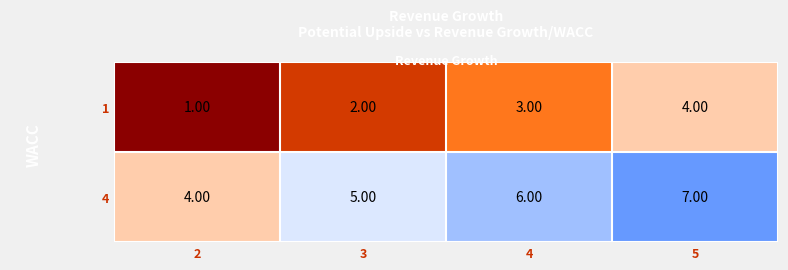

What is the average value of the 4 series?

6